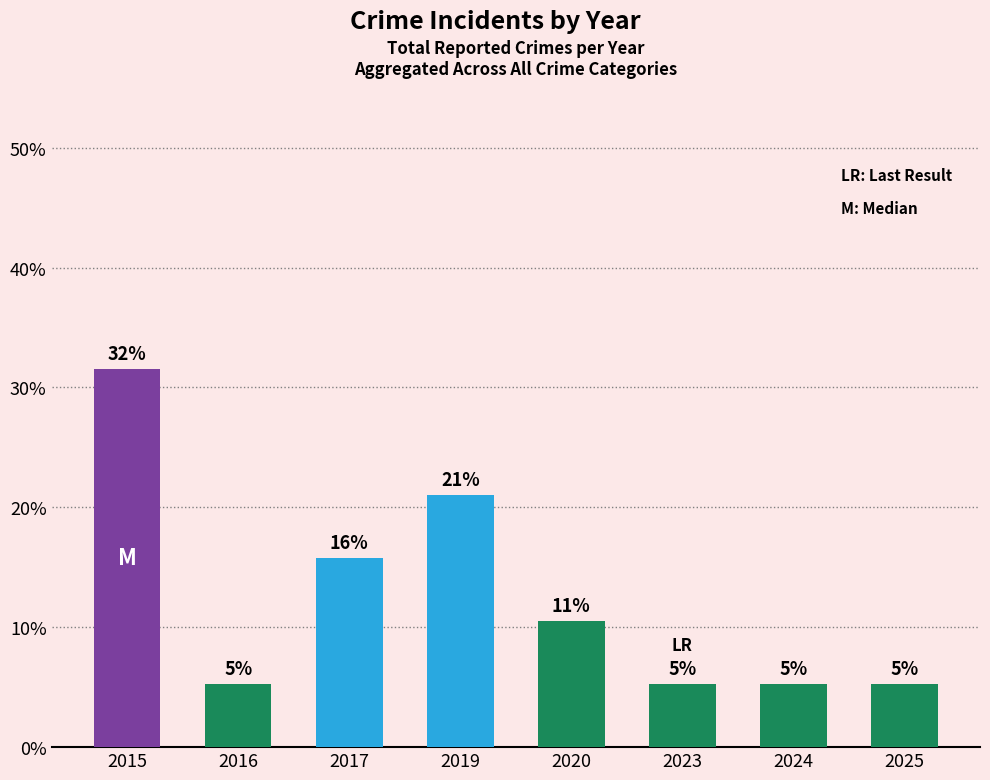

How many bars are there in total?

8